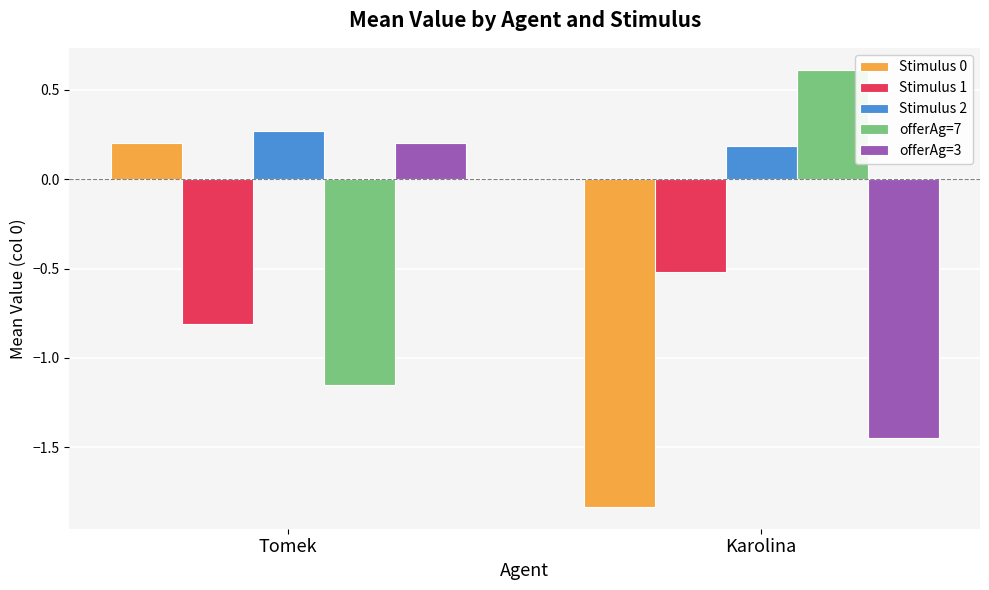

The value of Stimulus 0 at Tomek is 0.1. True or false?

False